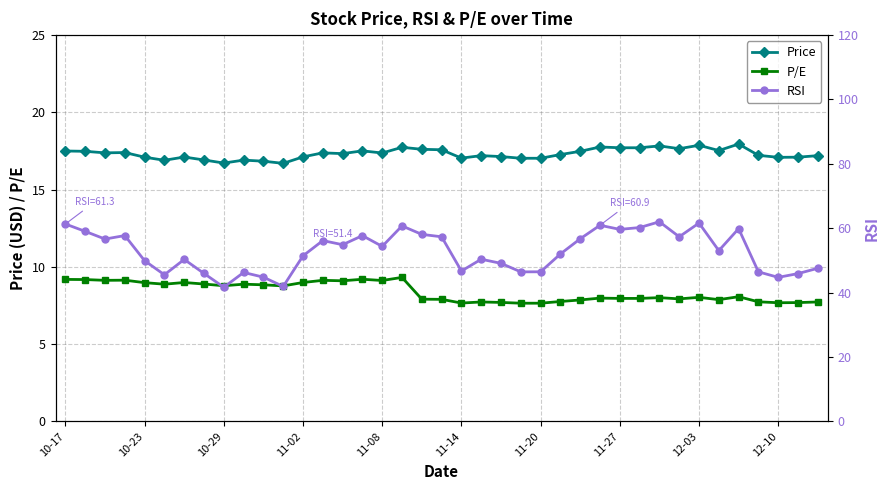

Is the value of Price at 27 greater than the value of P/E at 17?

Yes